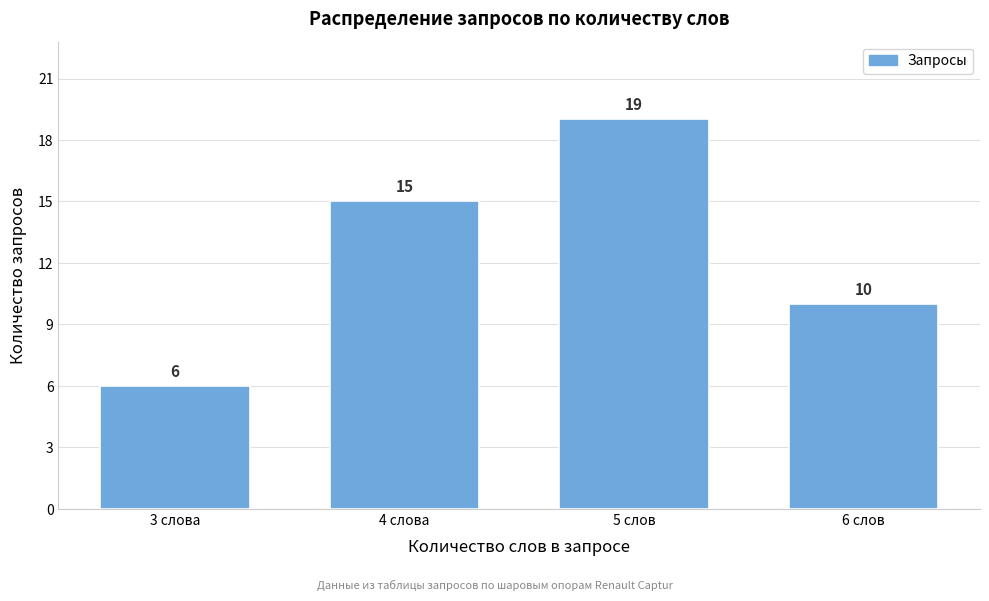

Reading left to right, transcribe all the data shown in this chart.

3 слова=6	4 слова=15	5 слов=19	6 слов=10